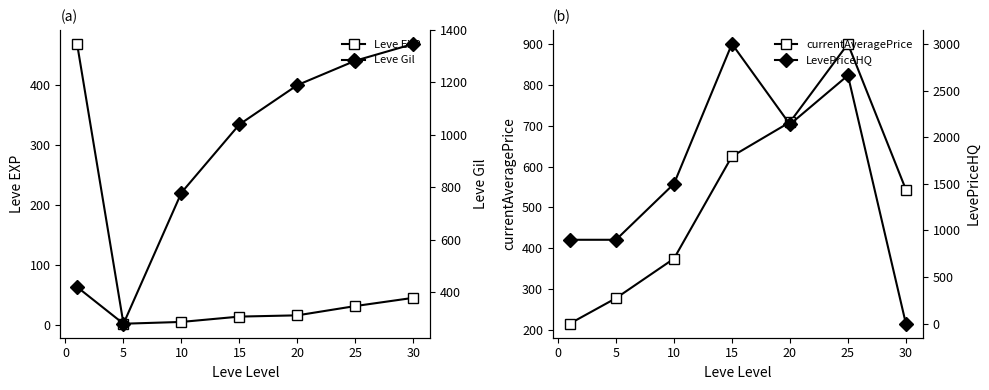

How many values in the LevePriceHQ series exceed 1500?

3